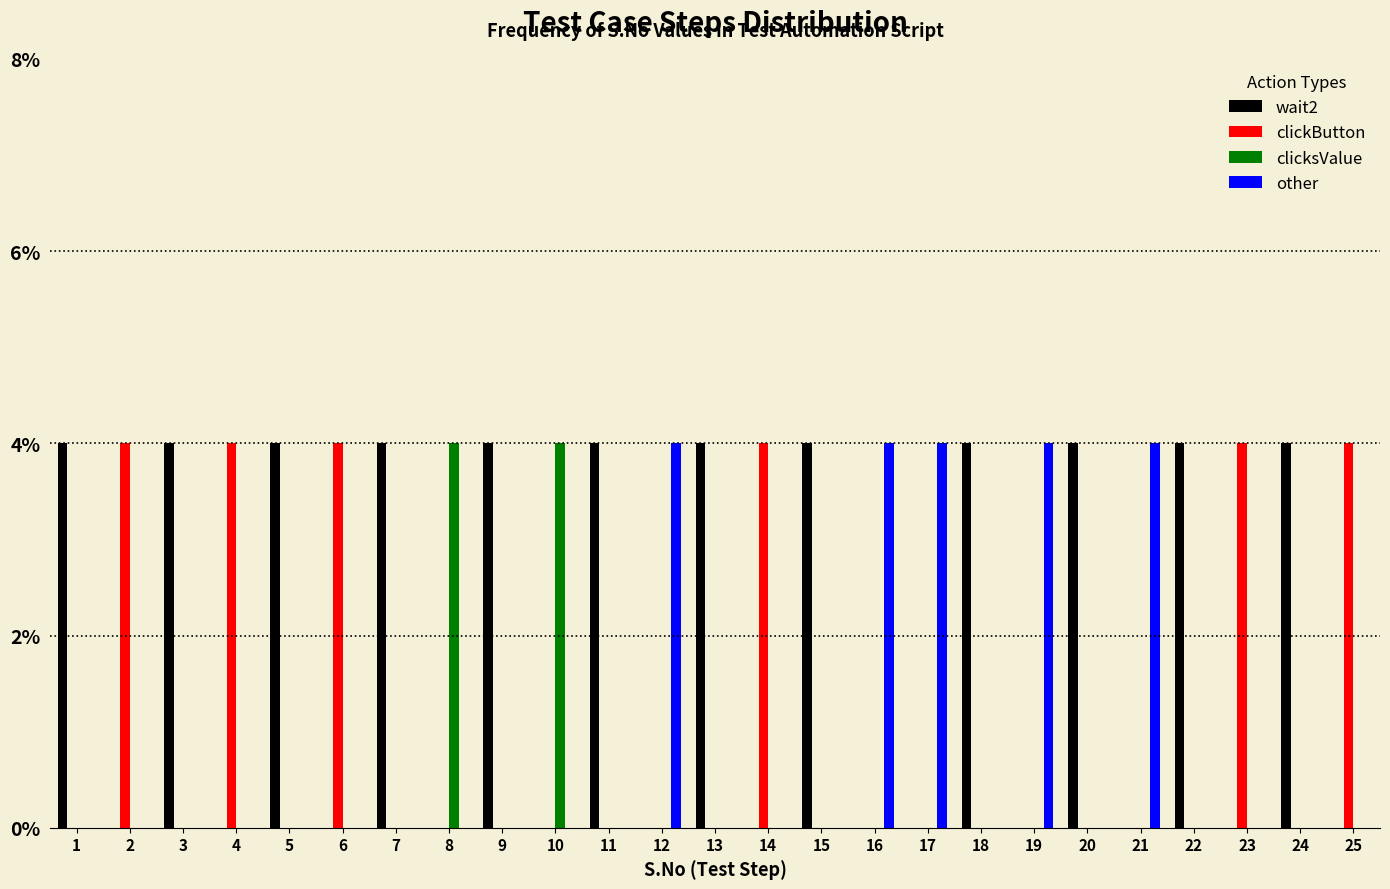

What is the greatest value displayed?

4